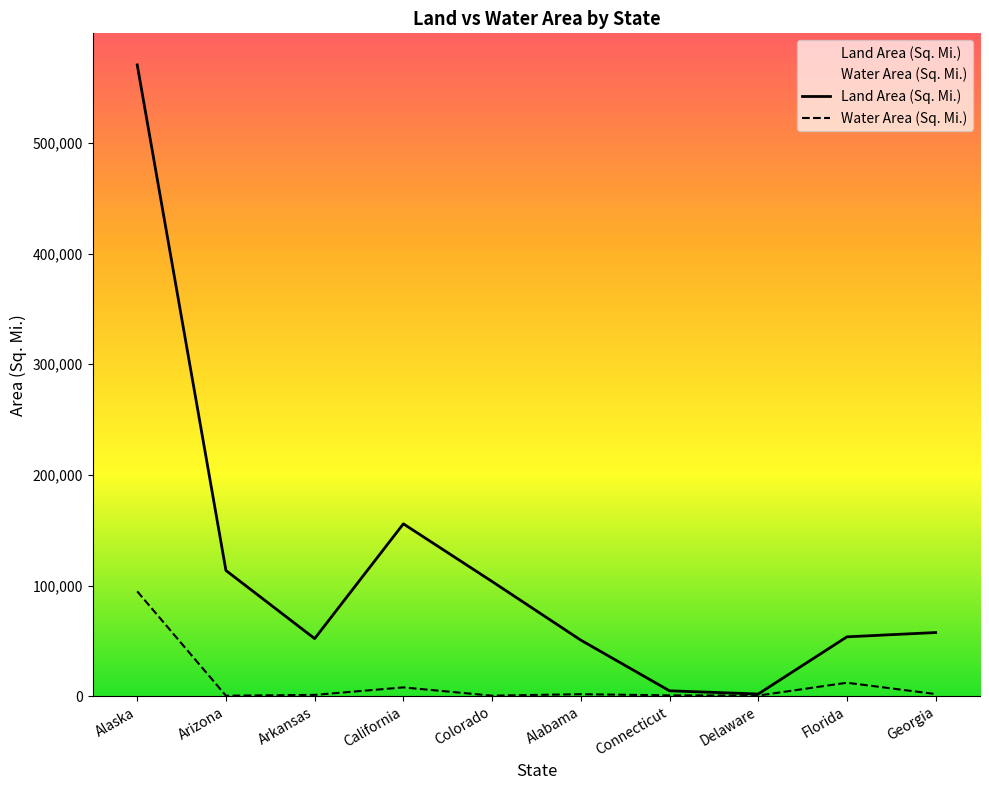

What is the difference between the maximum and second lowest values in the Land Area (Sq. Mi.) series?

565799